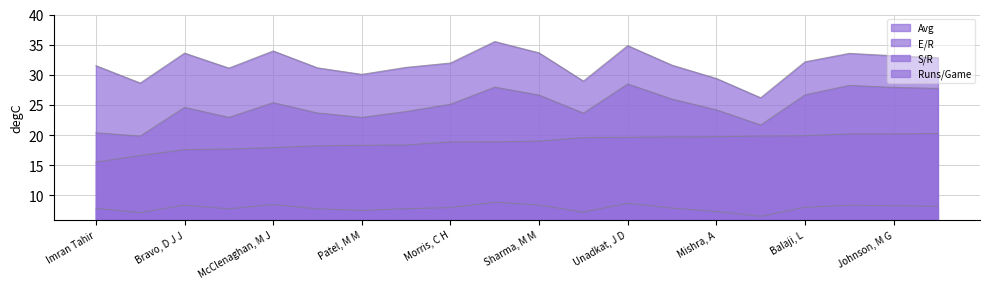

At which label does E/R reach its minimum?

Rashid Khan